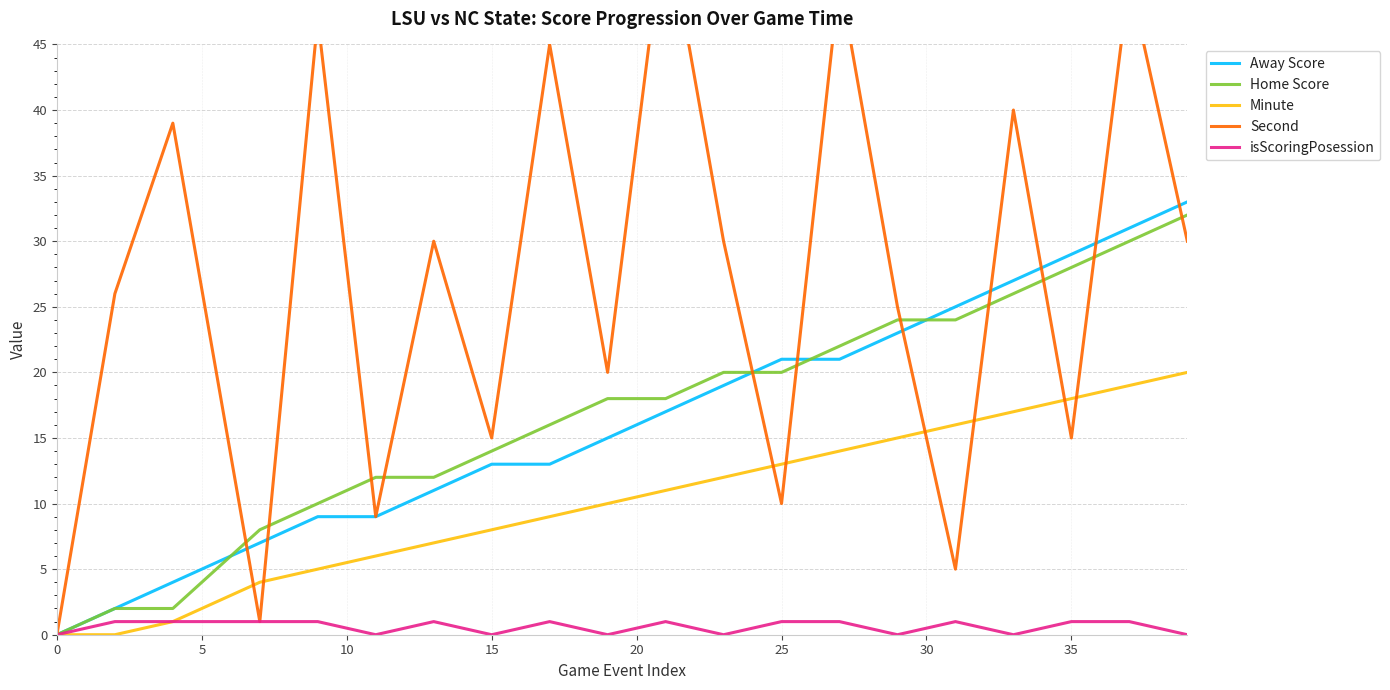

What is the difference between the maximum and second lowest values in the Home Score series?

30